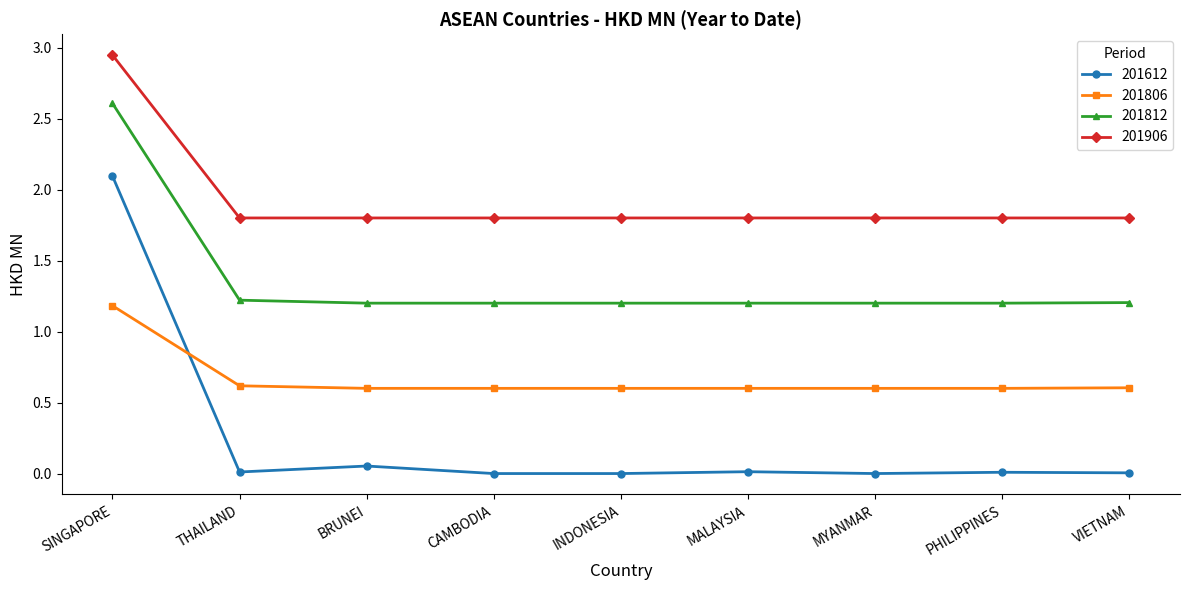

List the series in order of their overall mean, lowest first.

201612, 201806, 201812, 201906